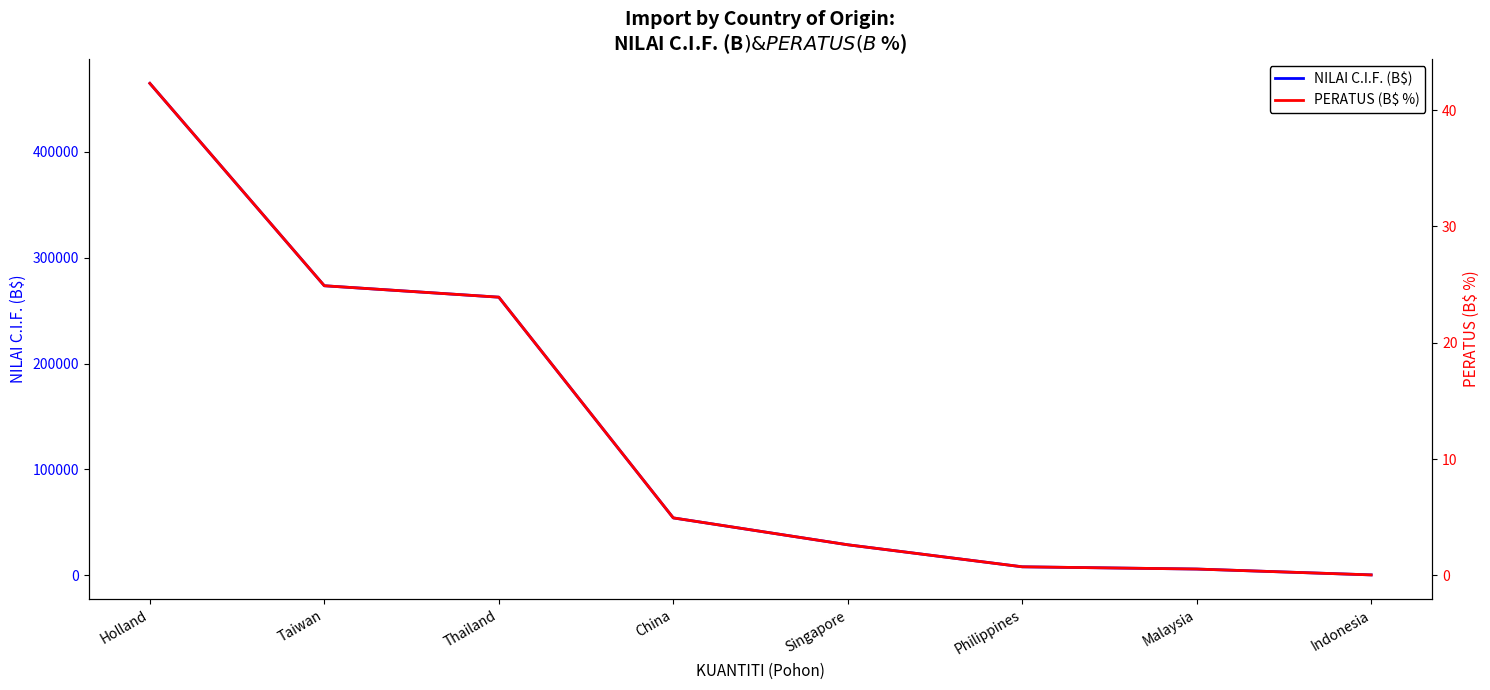

Reading left to right, transcribe all the data shown in this chart.

NILAI C.I.F. (B$): 464655.2	273490.4	262697.9	54220.3	28835.0	8025.1	5905.3	379.8
PERATUS (B$ %): 42.3	24.9	23.9	4.9	2.6	0.7	0.5	0.0